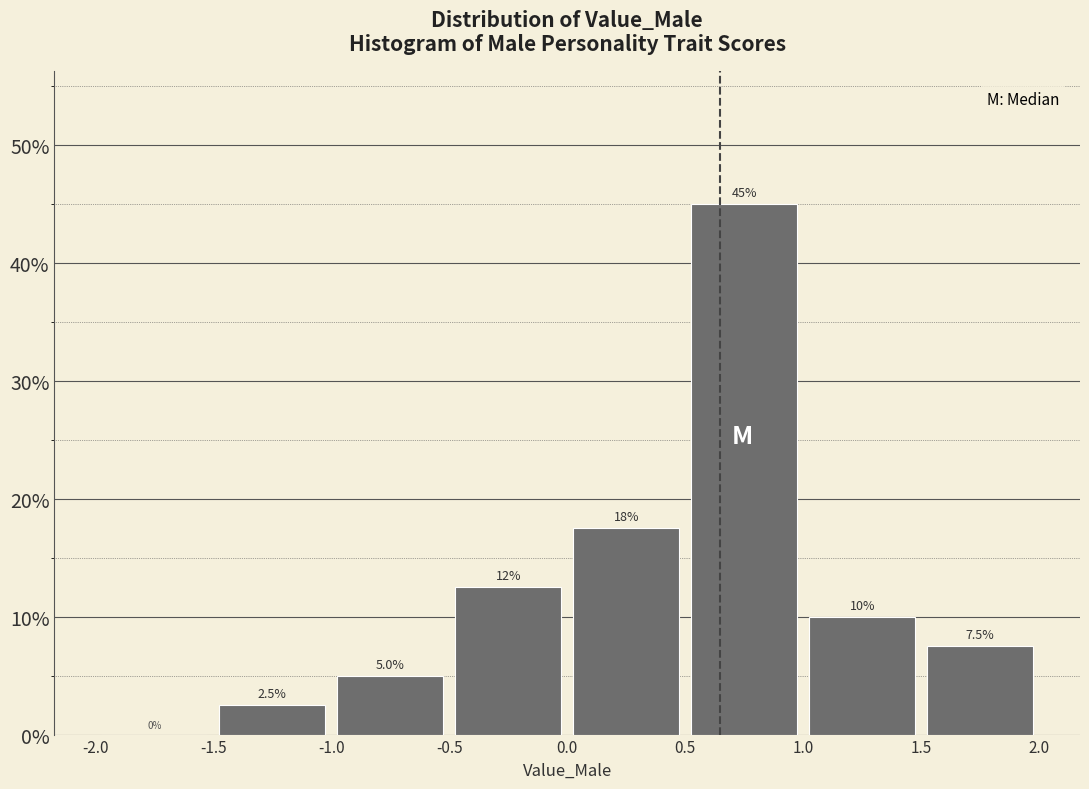

Over which range of the x-axis is the bar tallest?

0.5 to 1.0